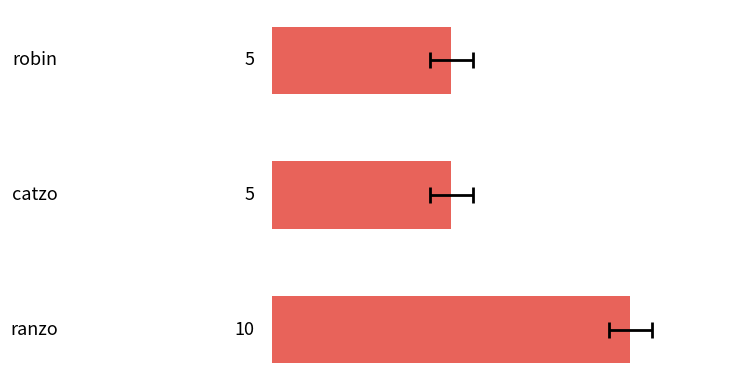

What is the average value?

7